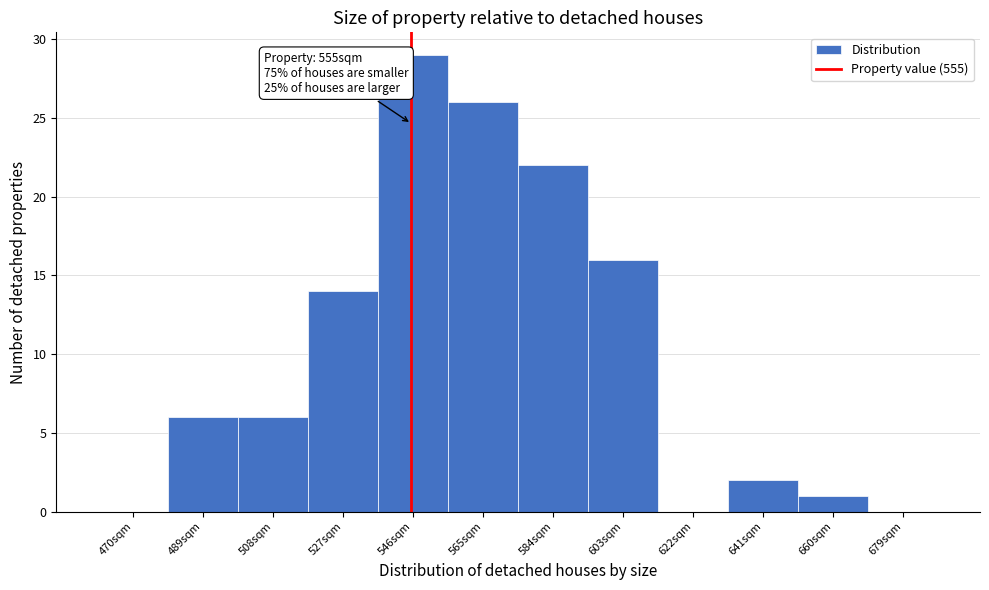

Reading right to left, transcribe all the data shown in this chart.

679sqm=0	660sqm=1	641sqm=2	622sqm=0	603sqm=16	584sqm=22	565sqm=26	546sqm=29	527sqm=14	508sqm=6	489sqm=6	470sqm=0